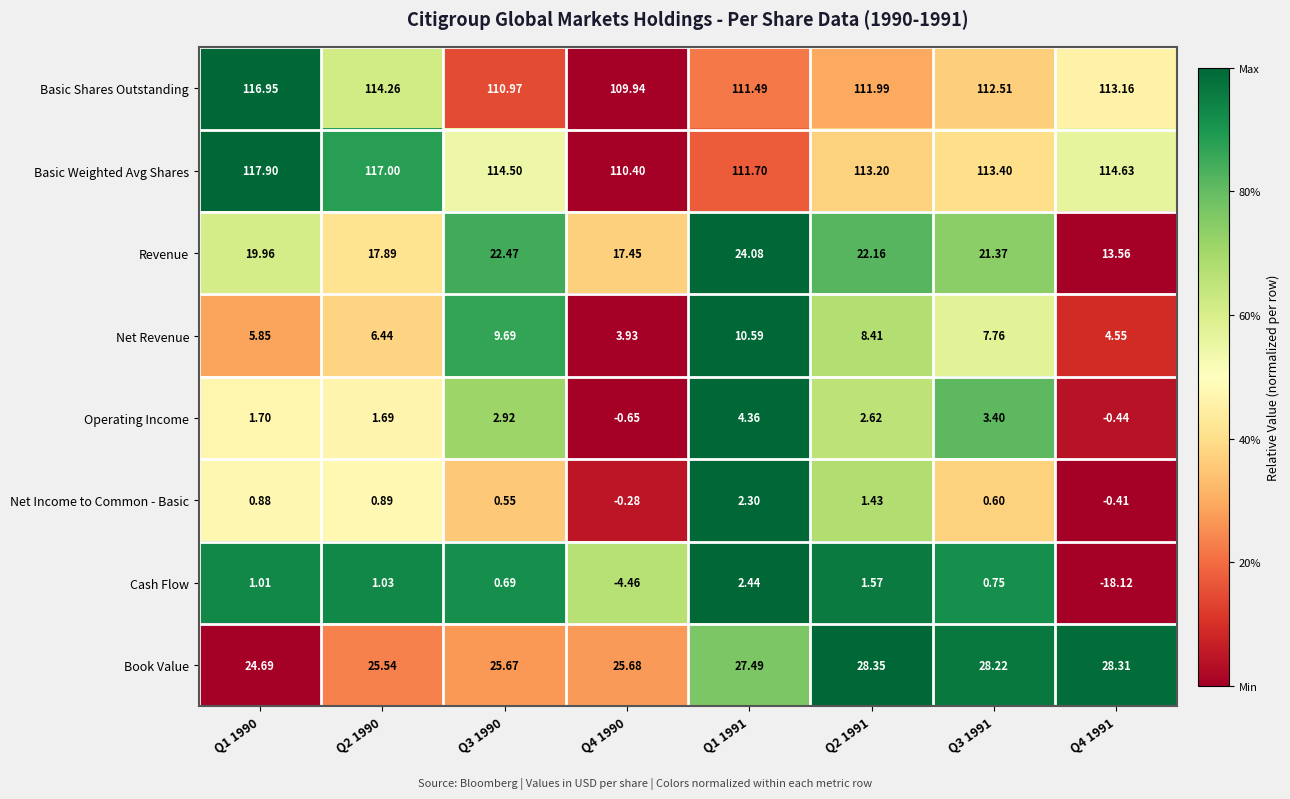

Between Q3 1990 and Q4 1990, which series saw the biggest shift?

Net Revenue